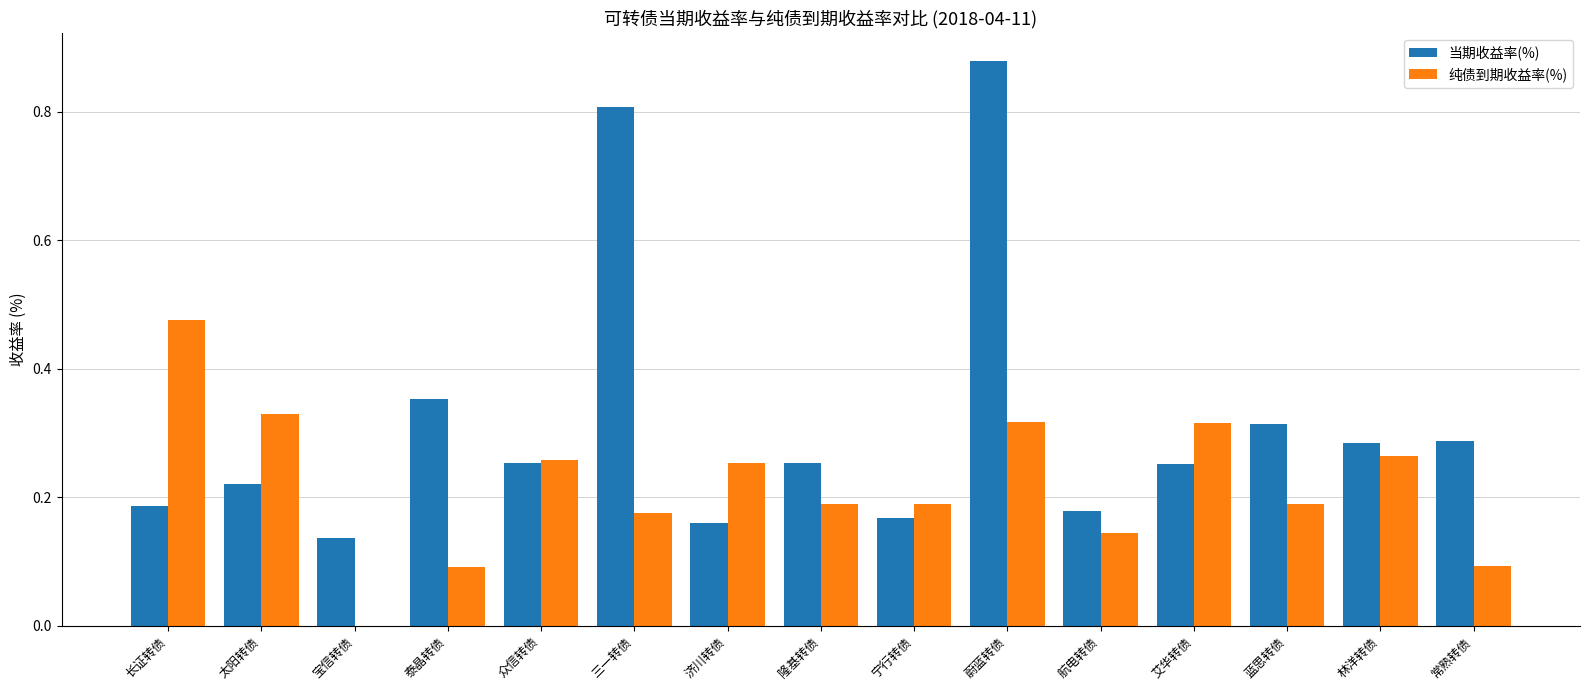

What is the sum of all 纯债到期收益率(%) values?

3.3